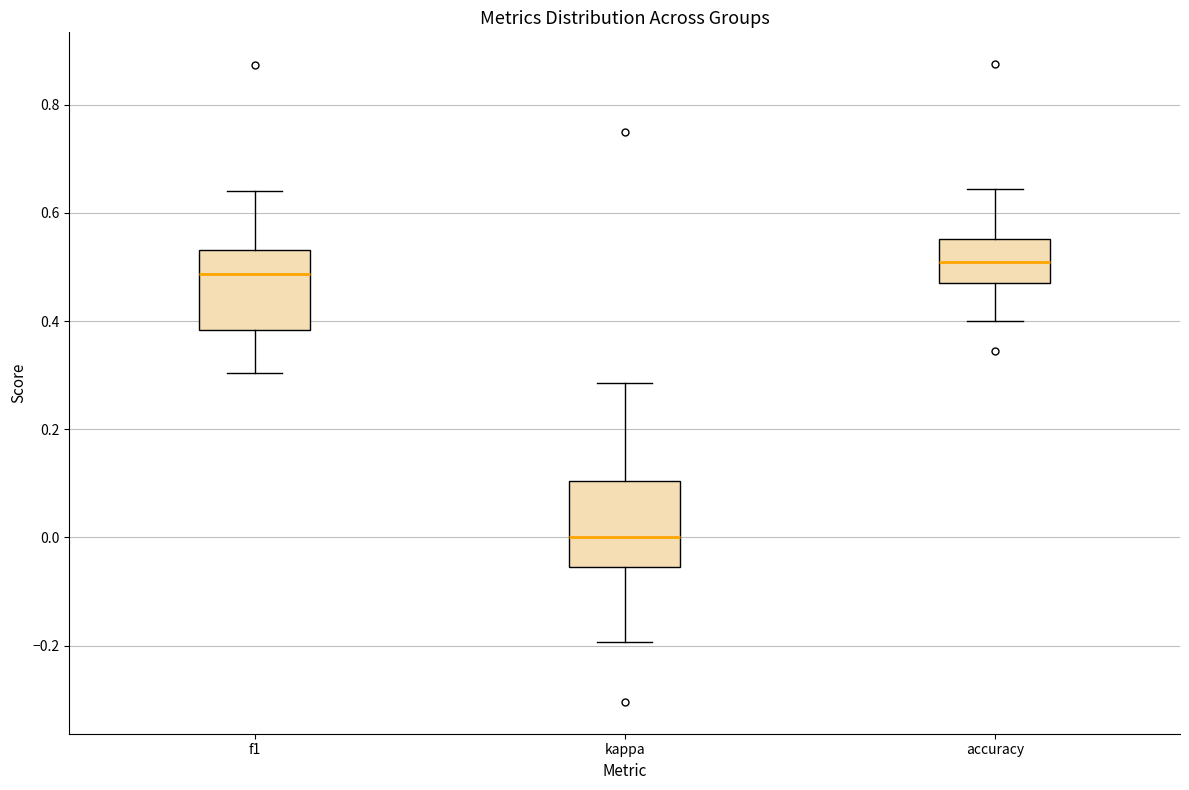

Reading left to right, transcribe this box plot: for each box, give where its median line is, the range the box spans, and where its two whiskers end, as read against the y-axis. The values are not printed on the chart, so give them approximately, as read against the axis.

f1: median 0.48, box 0.38 to 0.54, whiskers 0.30 to 0.64
kappa: median 0.00, box -0.06 to 0.10, whiskers -0.20 to 0.28
accuracy: median 0.52, box 0.46 to 0.56, whiskers 0.40 to 0.64